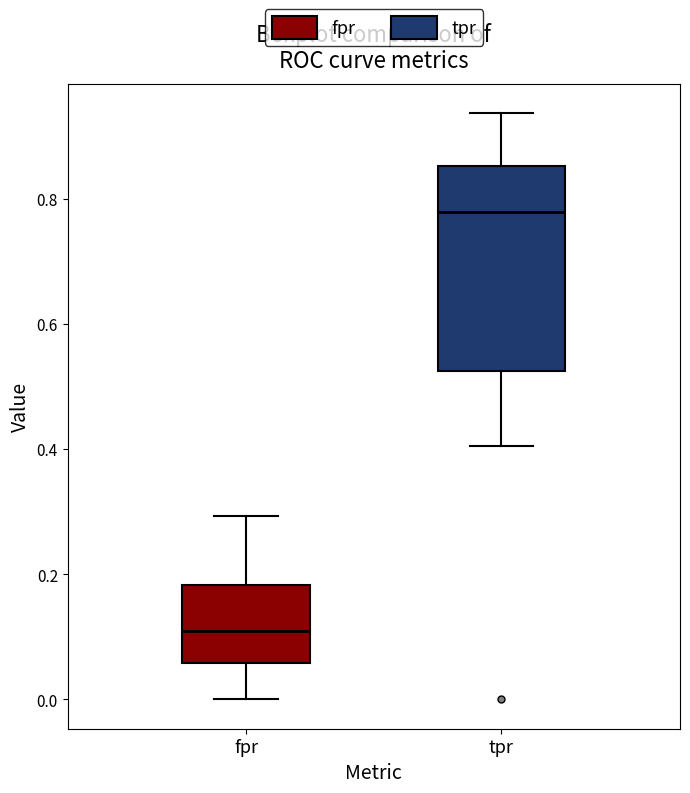

Reading left to right, read every box against the y-axis: the position of its median line, the range the box covers, and the ends of its whiskers. The values are not printed on the chart, so give them approximately, as read against the axis.

fpr: median 0.10, box 0.06 to 0.18, whiskers 0.00 to 0.30
tpr: median 0.78, box 0.52 to 0.86, whiskers 0.40 to 0.94